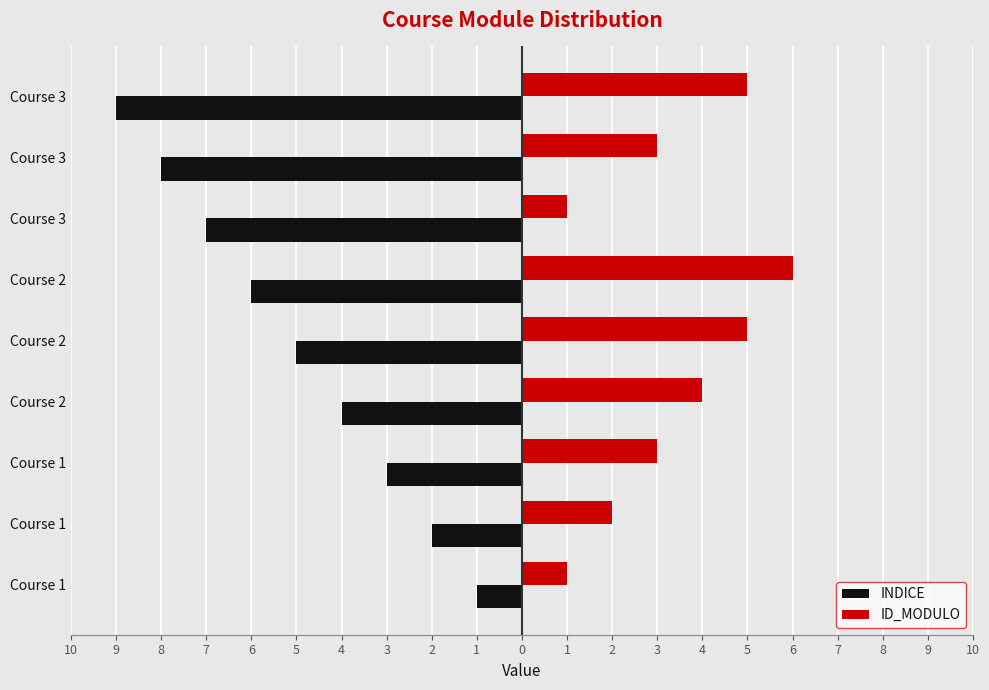

What is the difference between the maximum and minimum values in the INDICE series?

8